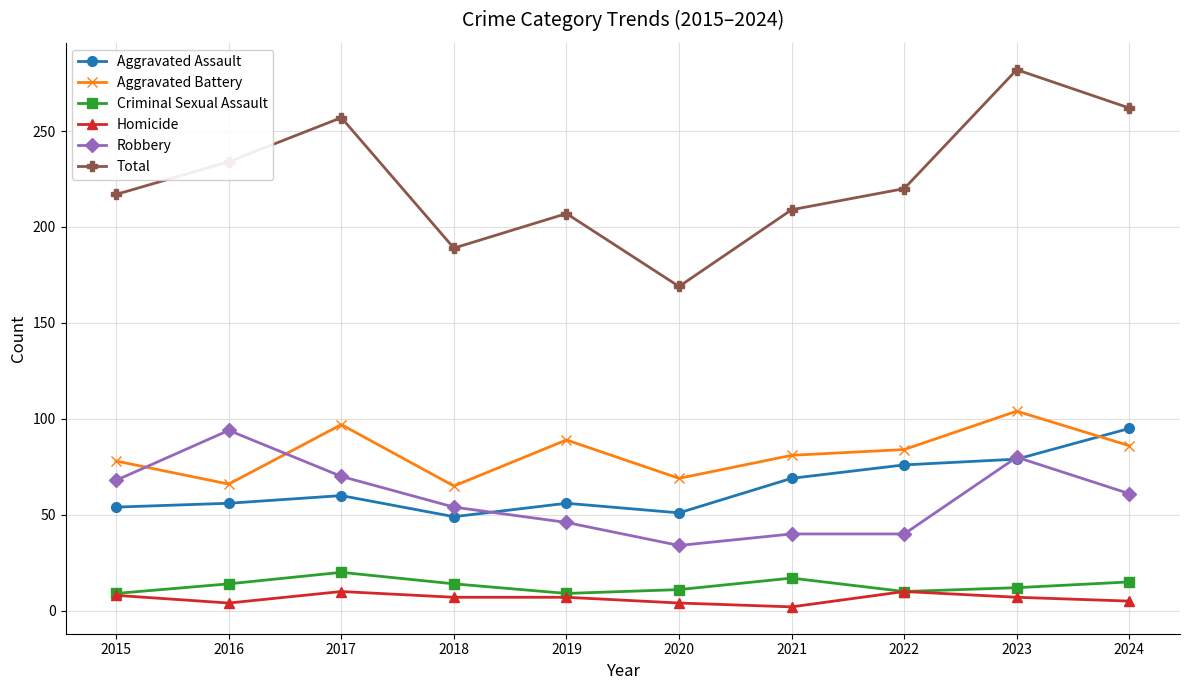

True or false: Criminal Sexual Assault and Total cross at least once.

False